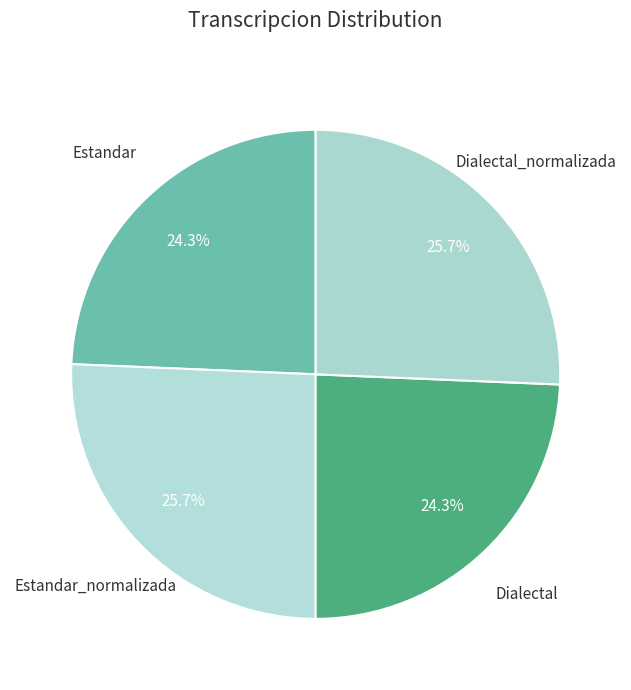

Which slice is the smallest?

Estandar